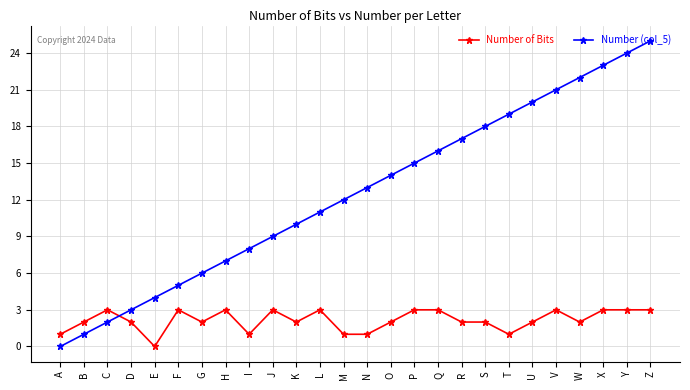

The Number of Bits series shows 1 at G. True or false?

False